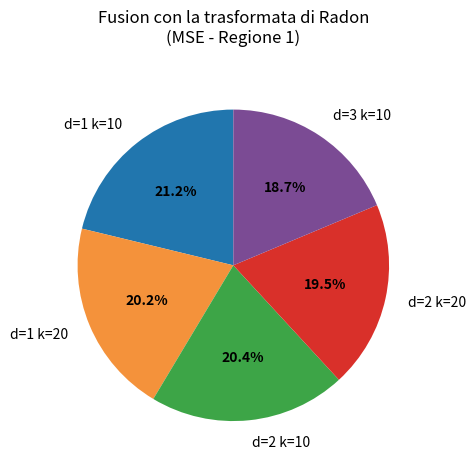

What is the total percentage of d=3 k=10 and d=2 k=10?

39.1%